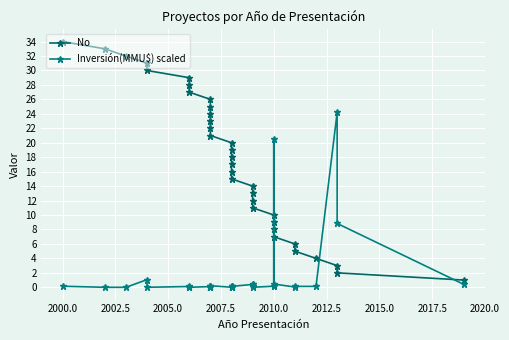

Does the chart display data point markers on the line(s)?

Yes